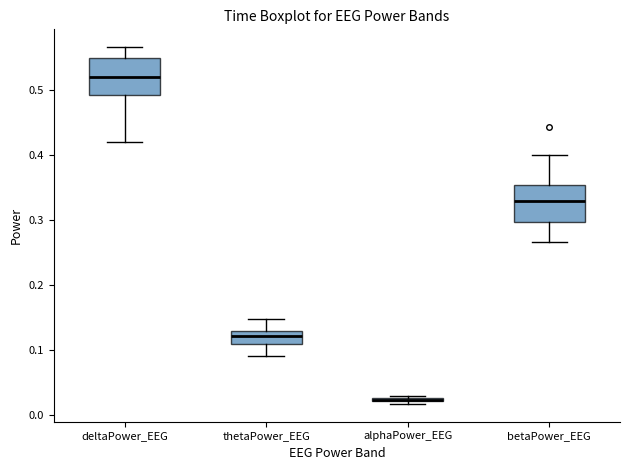

Where does the upper whisker of the box for thetaPower_EEG end on the y-axis? The values are not printed on the chart, so give them approximately, as read against the axis.

0.15